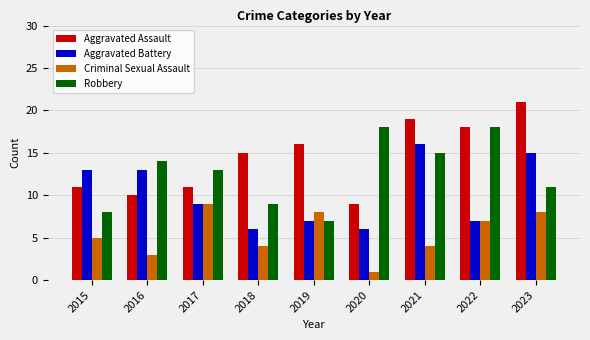

What is the difference between the maximum and minimum values in the Criminal Sexual Assault series?

8